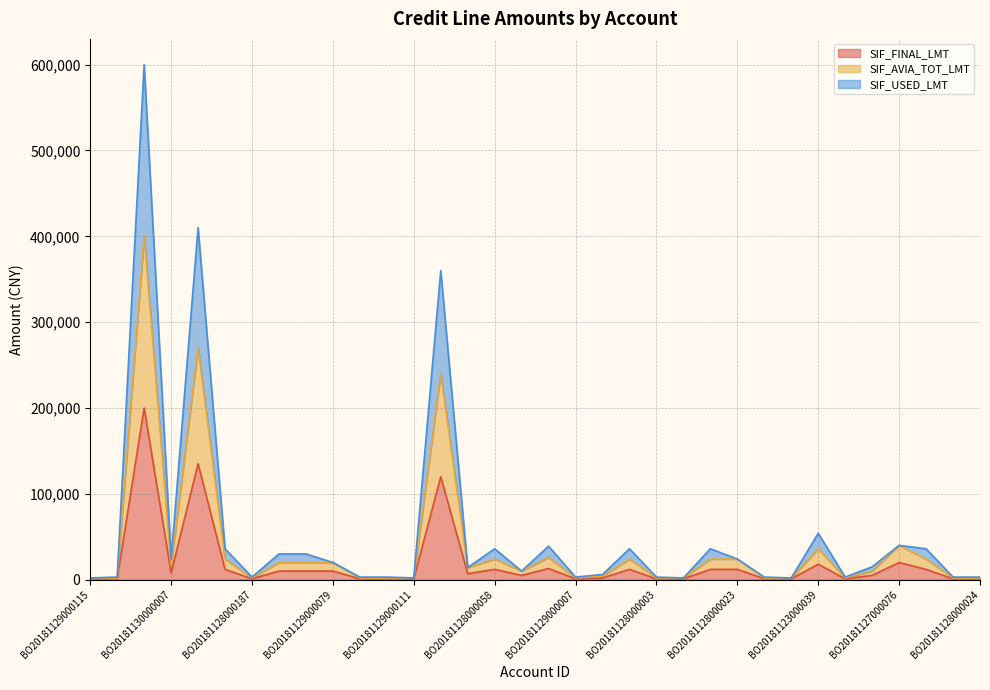

What is the difference between the SIF_AVIA_TOT_LMT values at BO20181127000059 and BO20181129000140?

390000